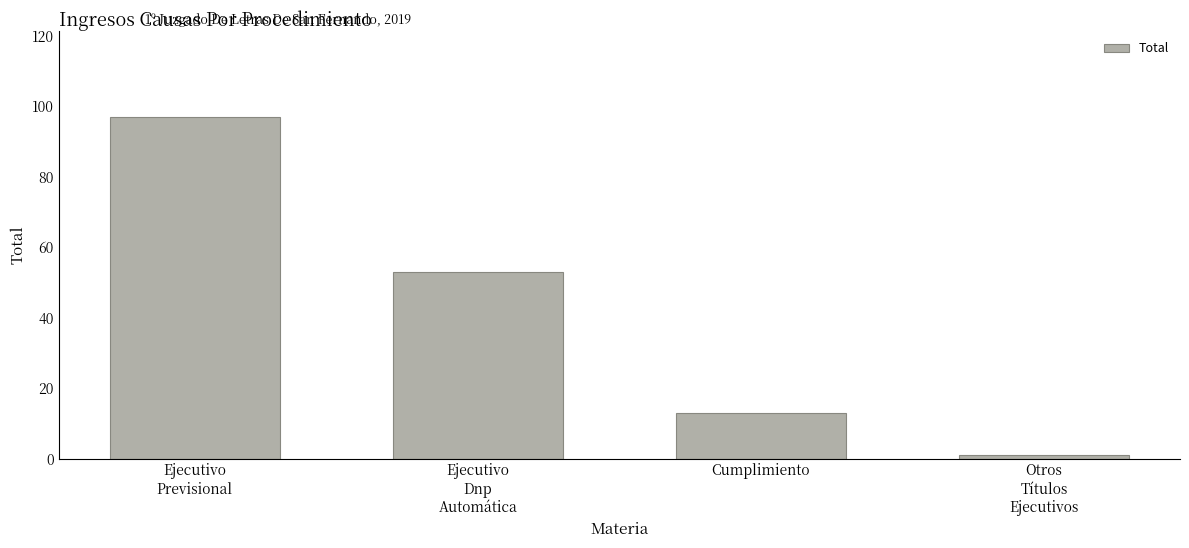

List the labels in order of value, smallest first.

Otros
Títulos
Ejecutivos, Cumplimiento, Ejecutivo
Dnp
Automática, Ejecutivo
Previsional